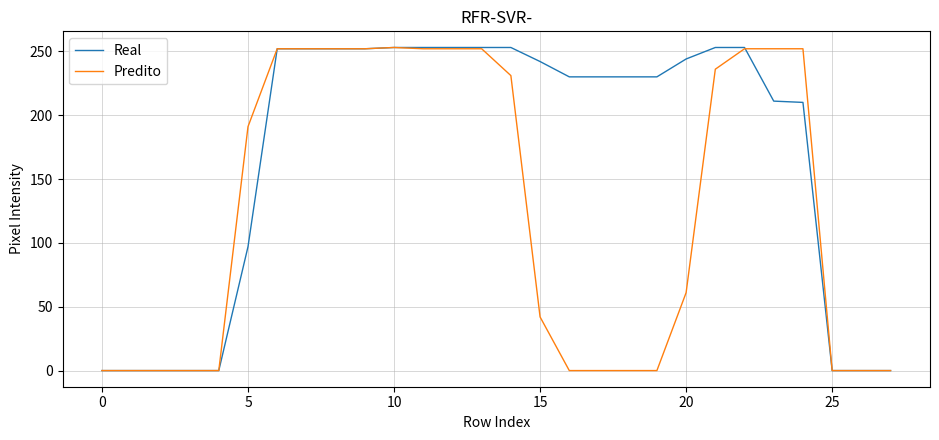

How many categories are shown in the chart?

28